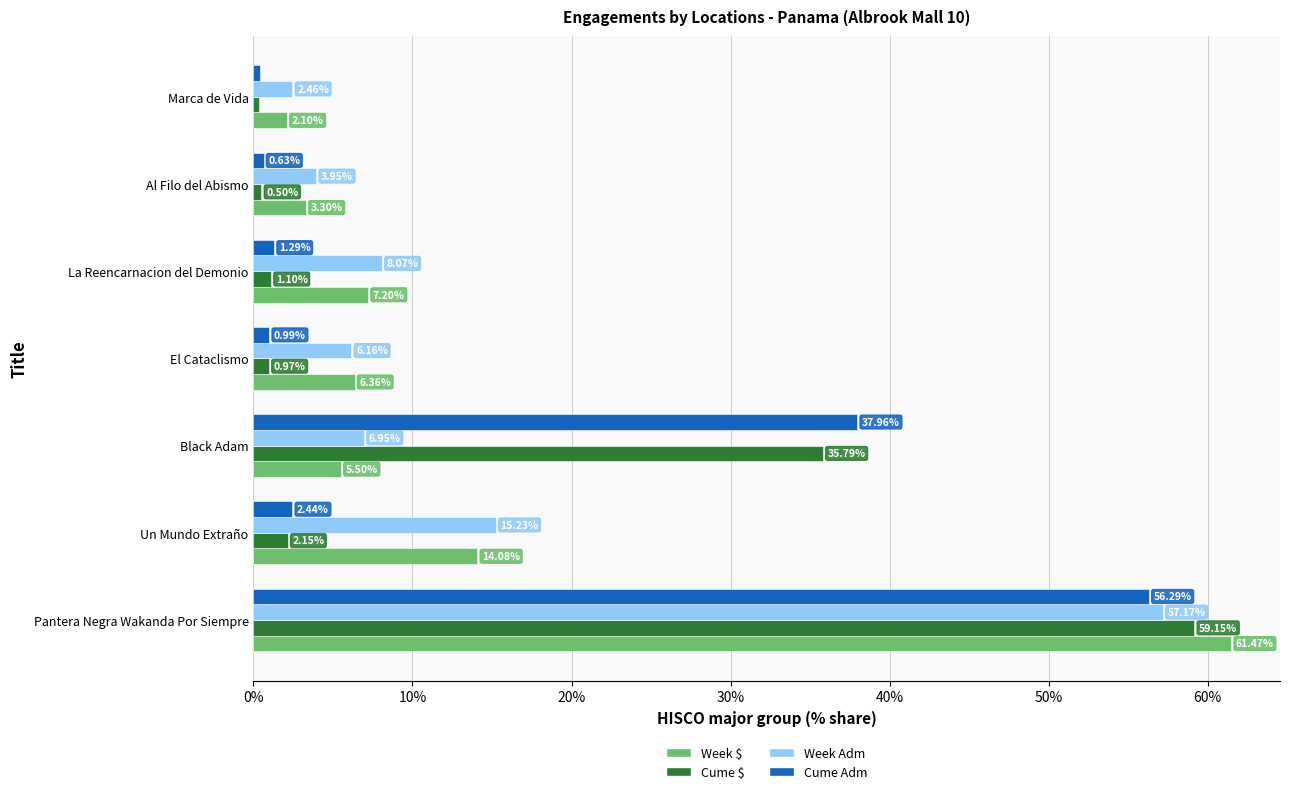

At which label does Cume $ reach its minimum?

Marca de Vida